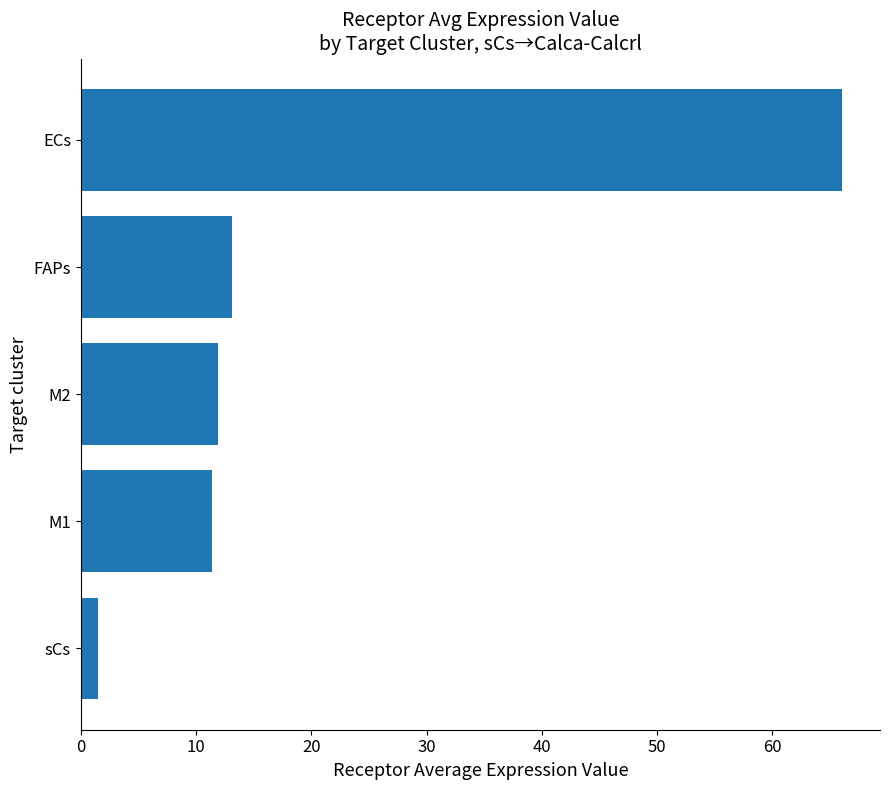

List the labels in order of value, smallest first.

sCs, M1, M2, FAPs, ECs